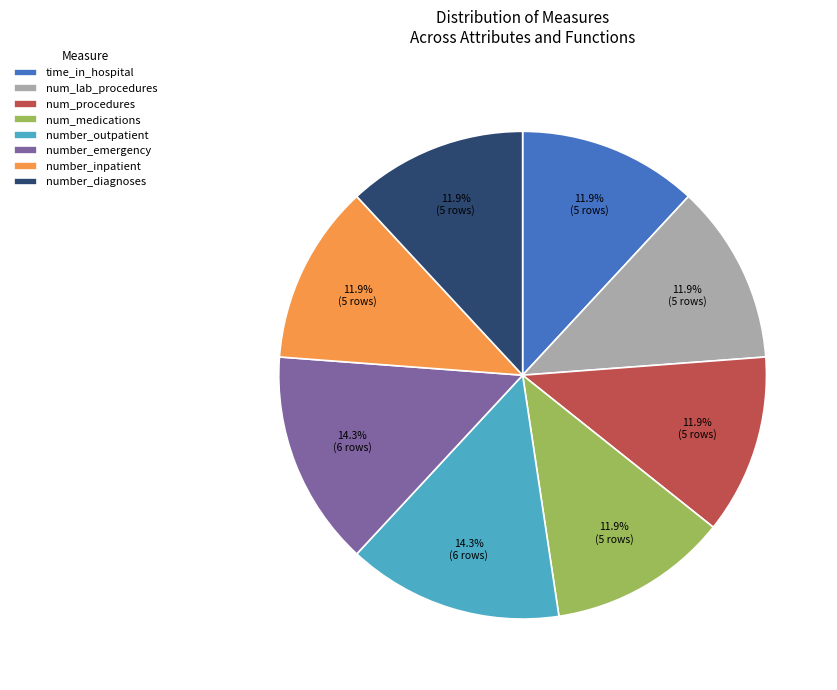

To the nearest percent, what portion does number_emergency represent?

14%